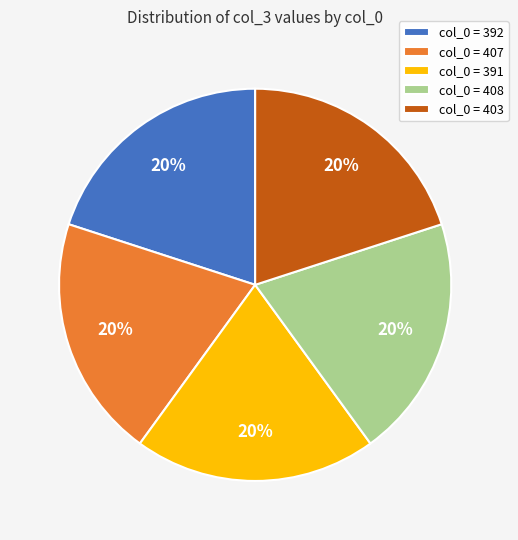

Combined, do col_0 = 408 and col_0 = 391 account for over 50%?

No